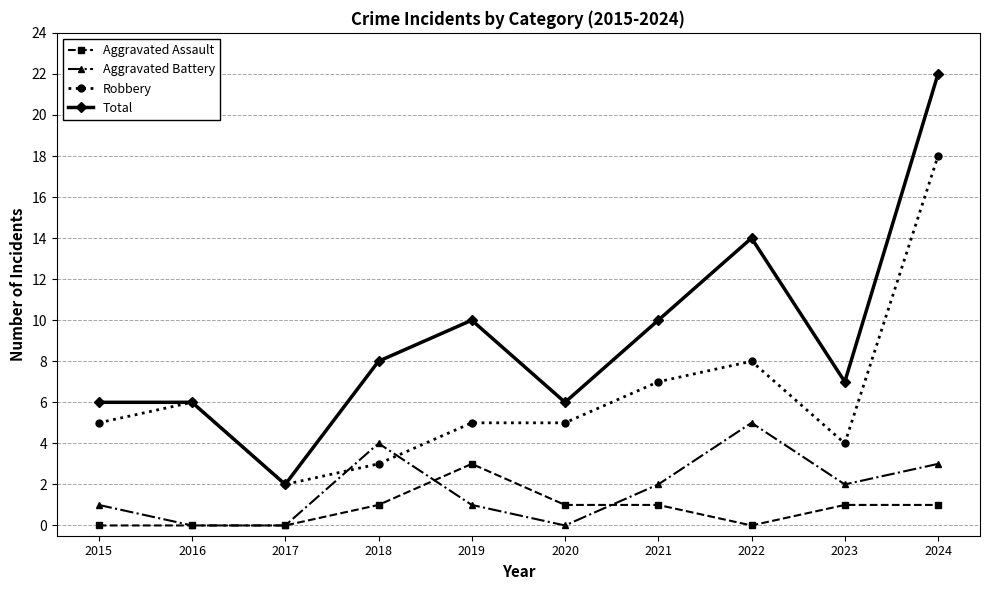

At which label does Total reach its minimum?

2017